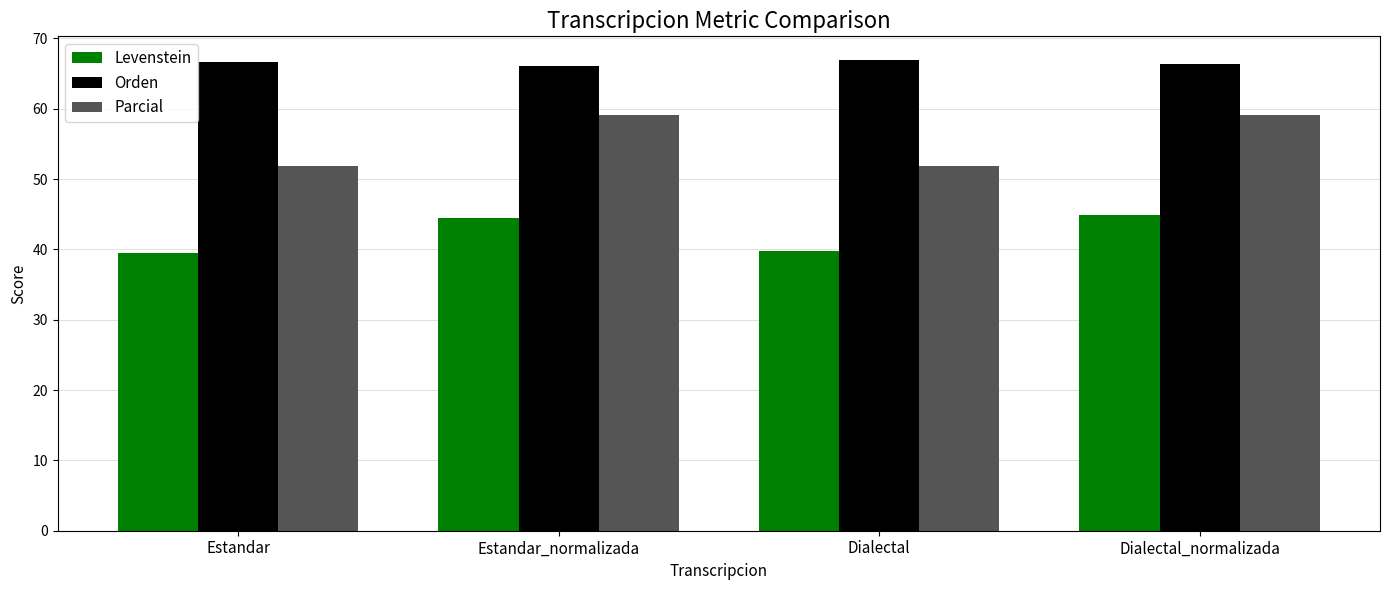

What is the smallest value displayed?

39.5